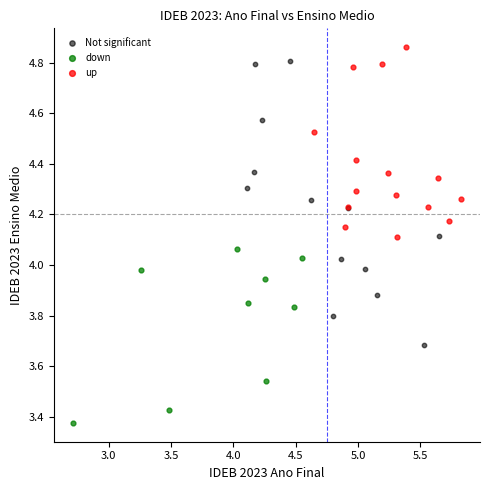

Which series has the widest spread of Y values?

Not significant